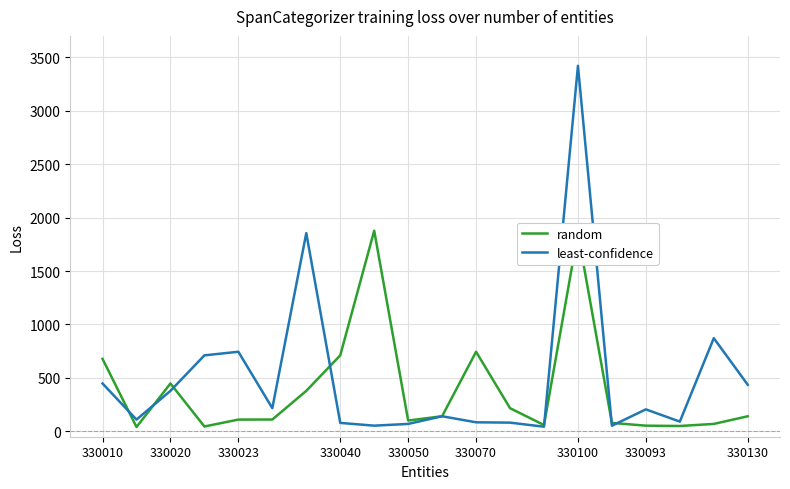

True or false: random has more than 2 interior local peaks.

True